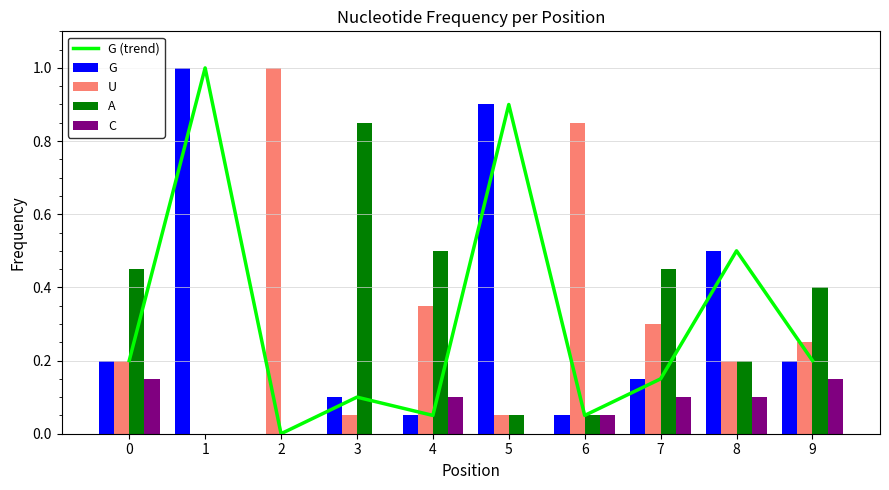

At how many categories does at least one series exceed 0?

10